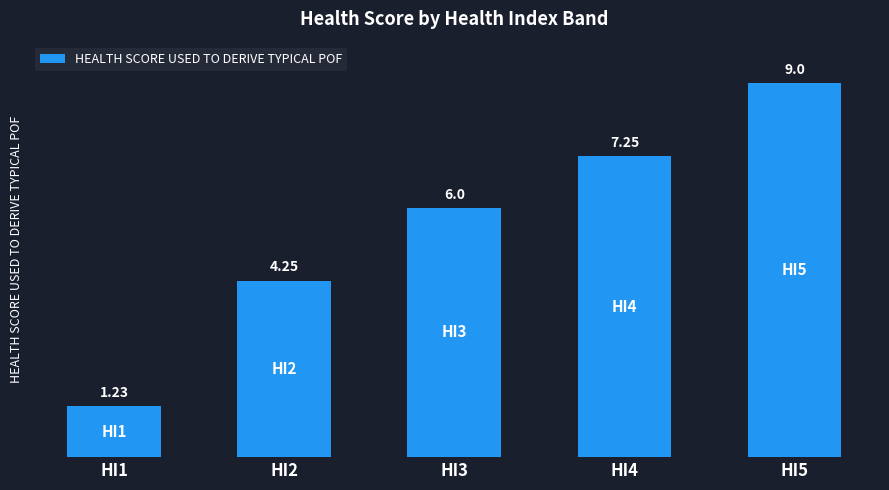

List the labels in order of value, smallest first.

HI1, HI2, HI3, HI4, HI5